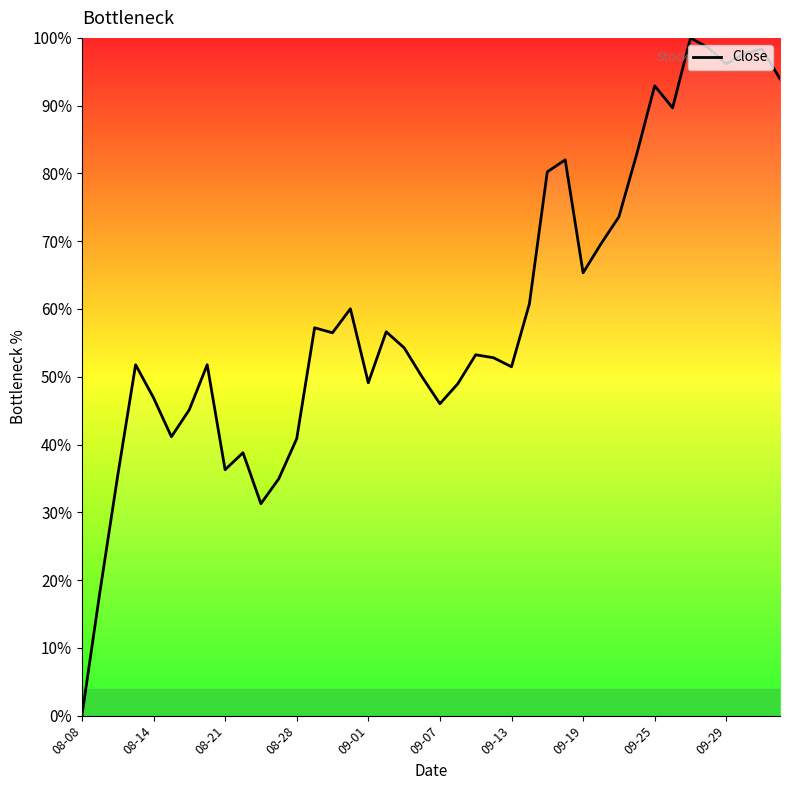

What is the greatest value displayed?

100.0